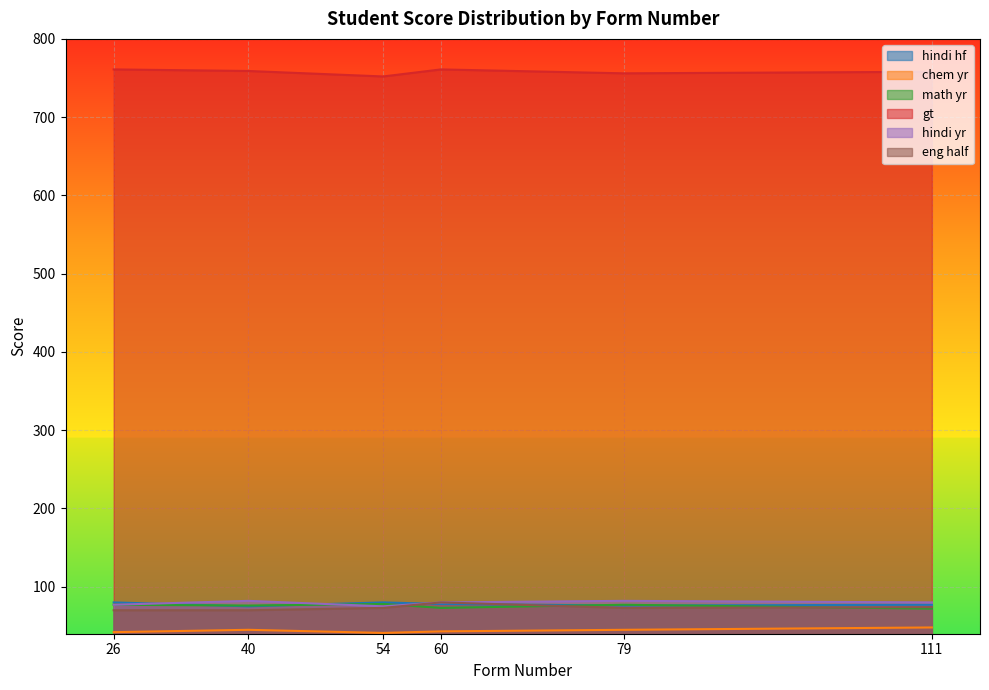

What is the value of the eng half point at the 6th from the left?

74